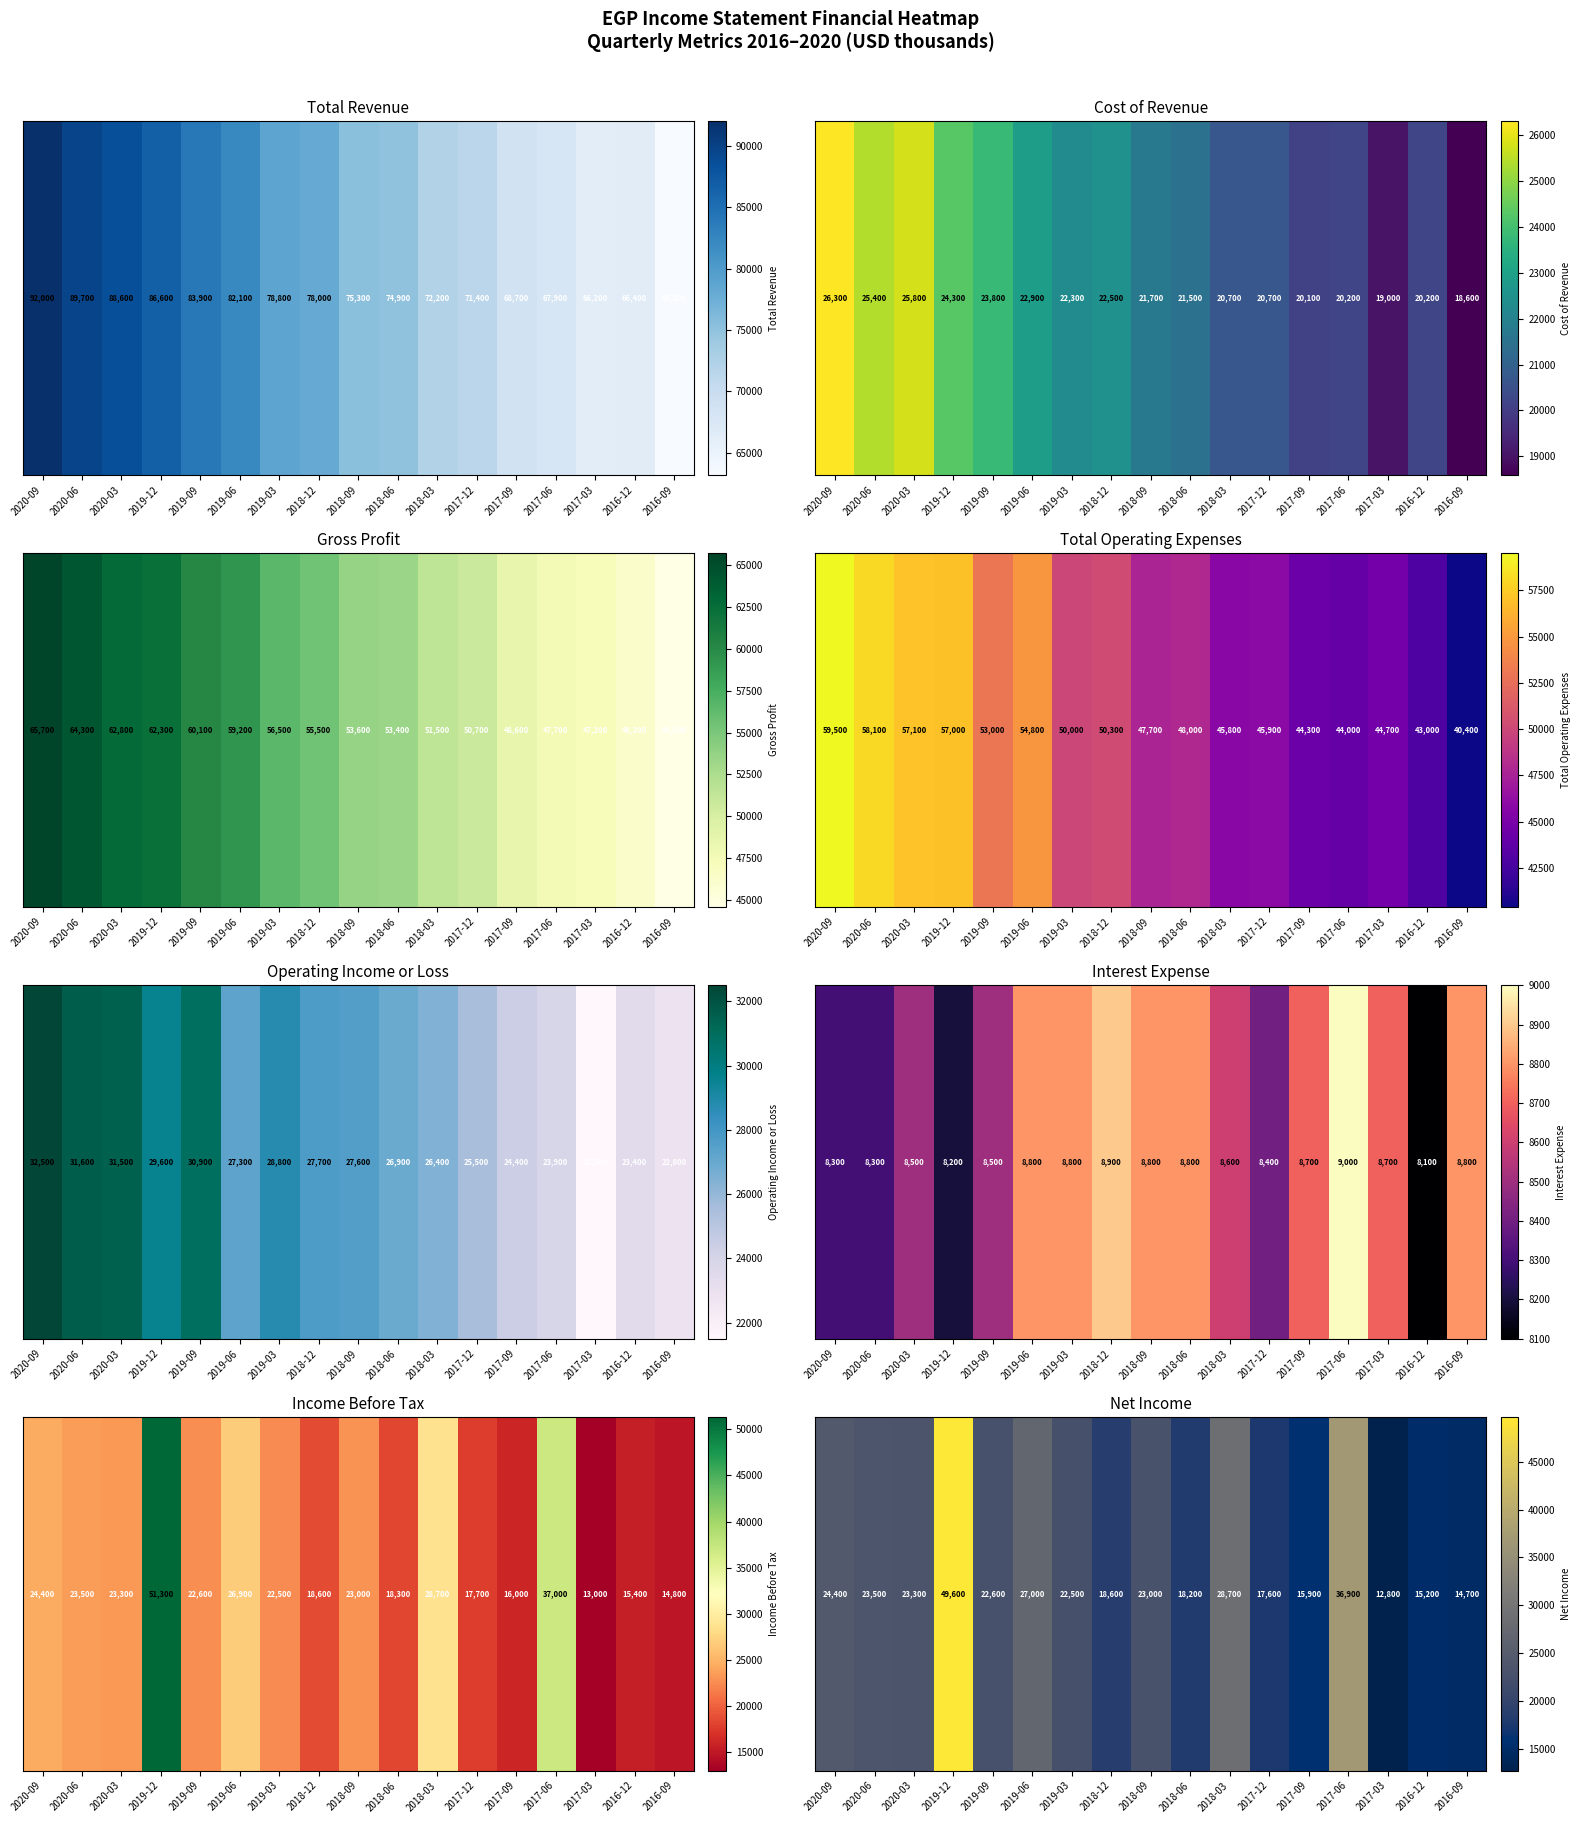

Reading right to left, extract all data points from this chart.

14700	15200	12800	36900	15900	17600	28700	18200	23000	18600	22500	27000	22600	49600	23300	23500	24400